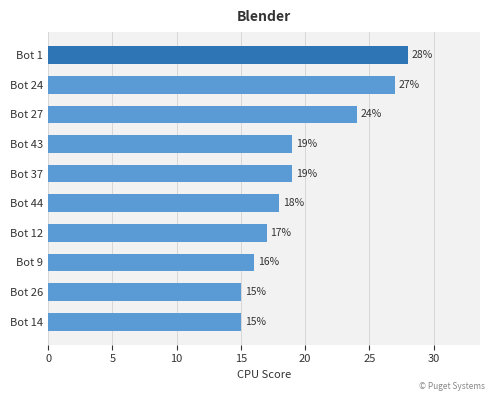

Is it true that the value at Bot 44 is 18?

True